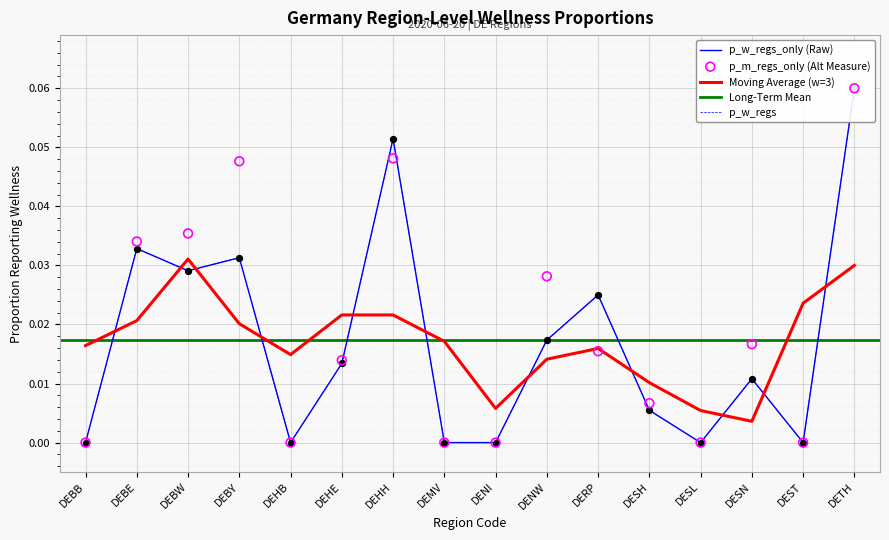

Where is Moving Average (w=3) nearest to the value 0?

DESN